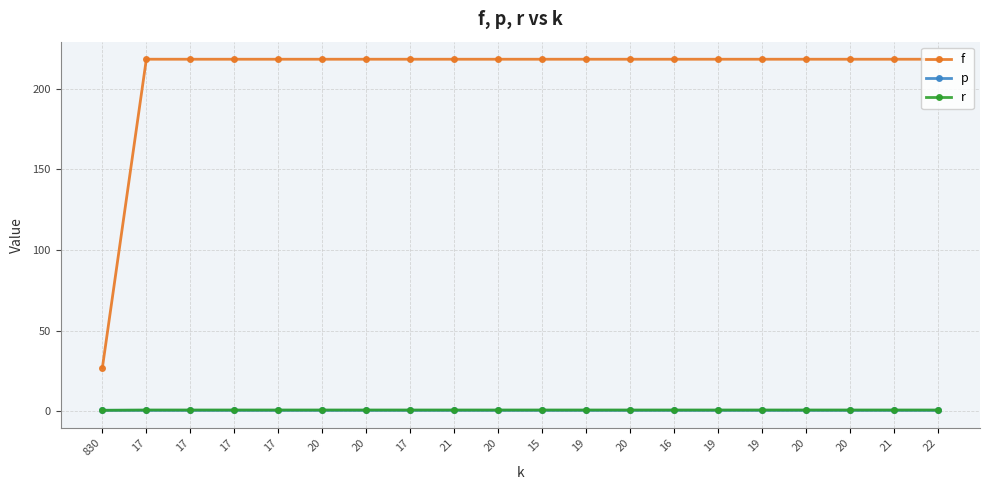

What is the sum of the r values at 19 and 21?

1.8